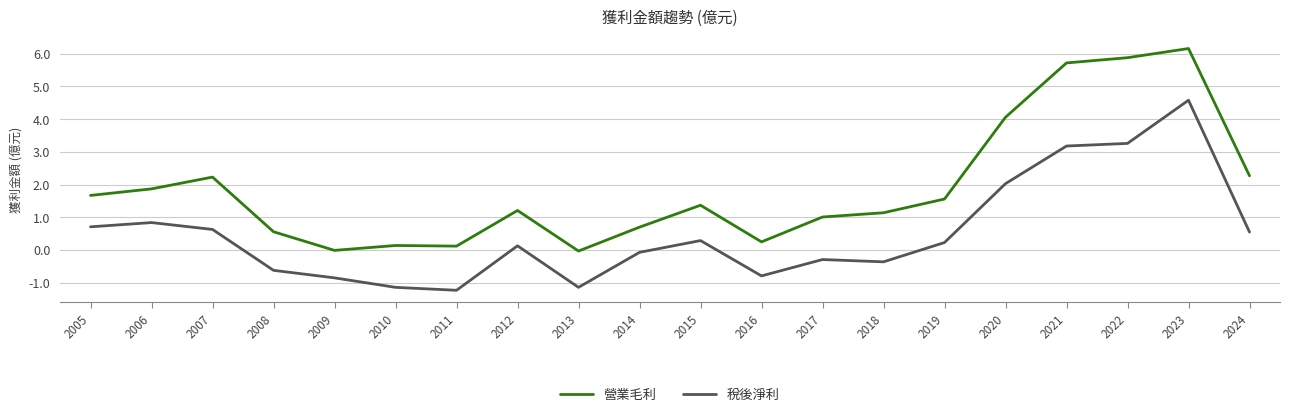

True or false: 稅後淨利 and 營業毛利 cross at least once.

False